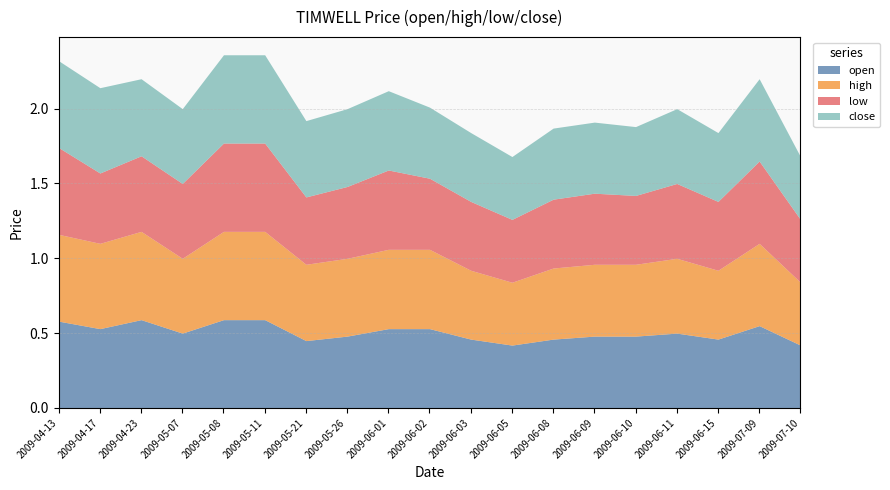

The value of high at 2009-05-26 is 0.1. True or false?

False